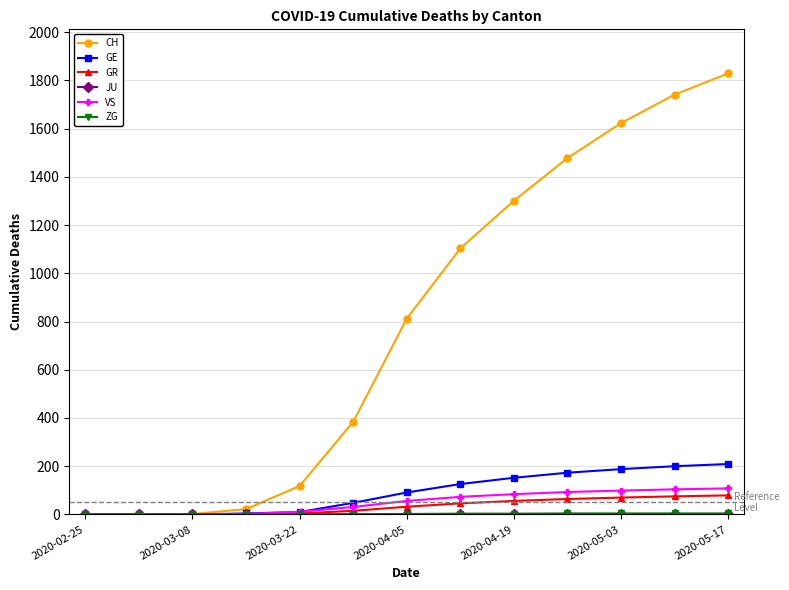

Which series has the largest total across all categories?

CH